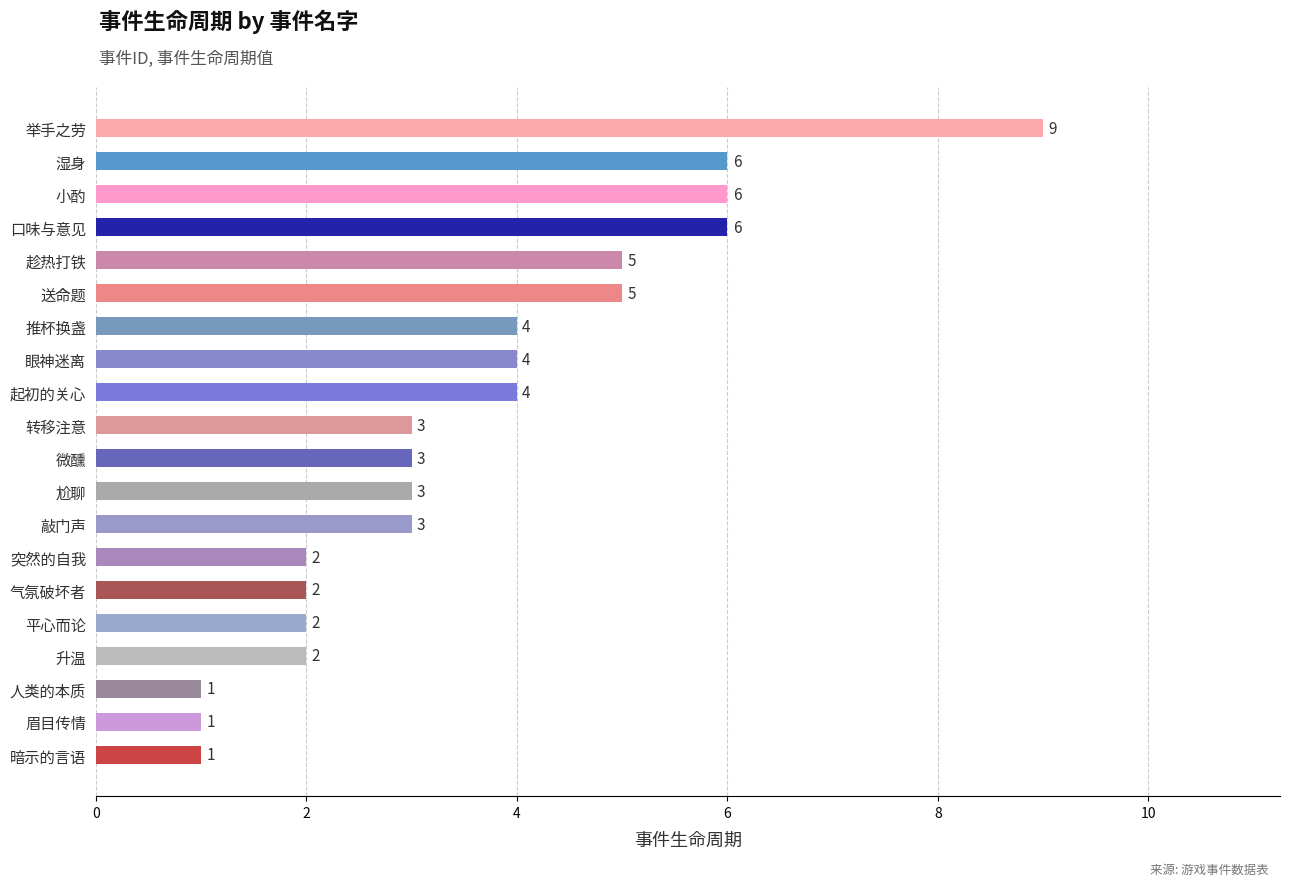

What is the change in value from 起初的关心 to 举手之劳?

+5